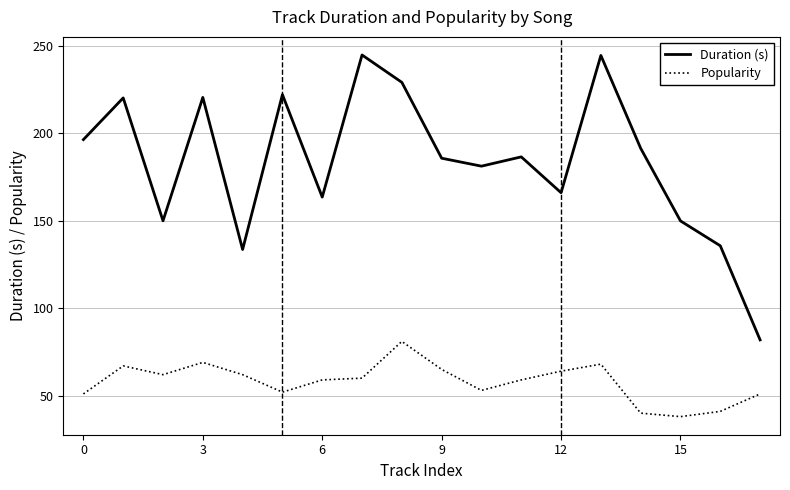

What is the minimum value shown in the chart?

38.0